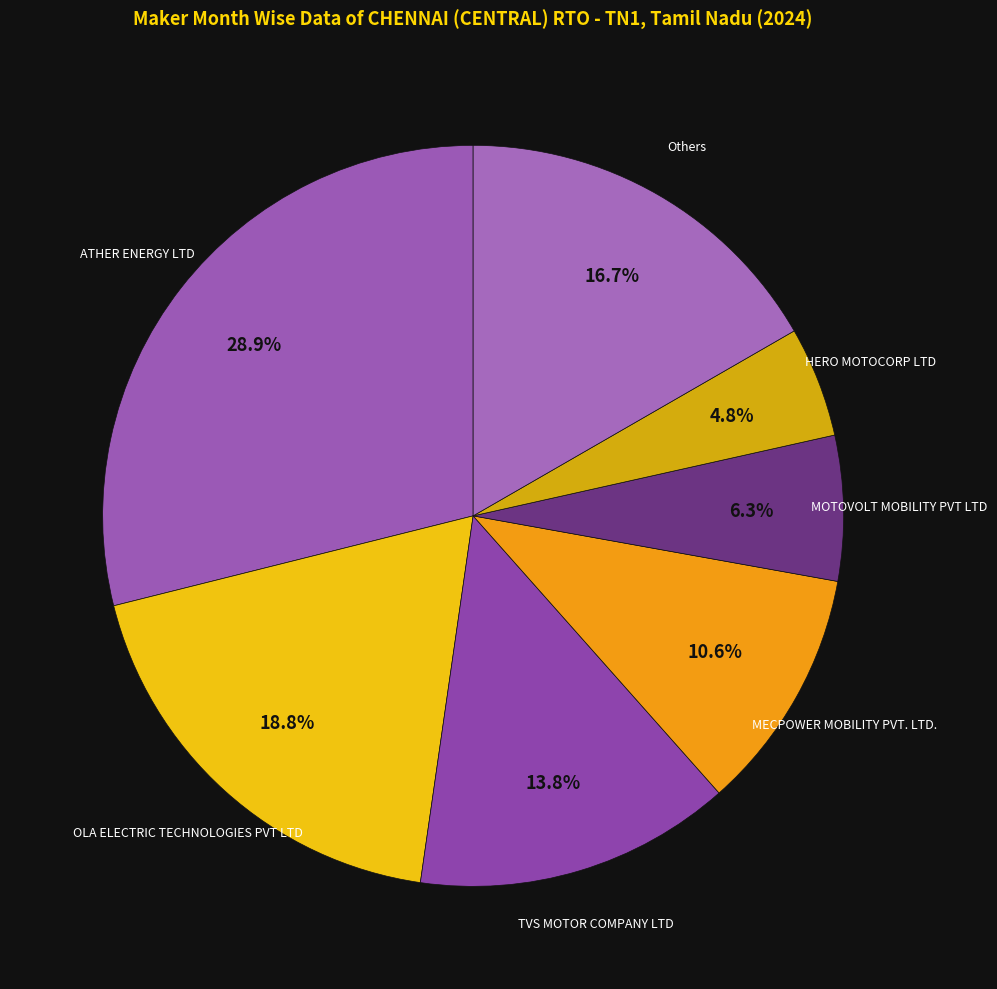

How many slices are in this pie chart?

7